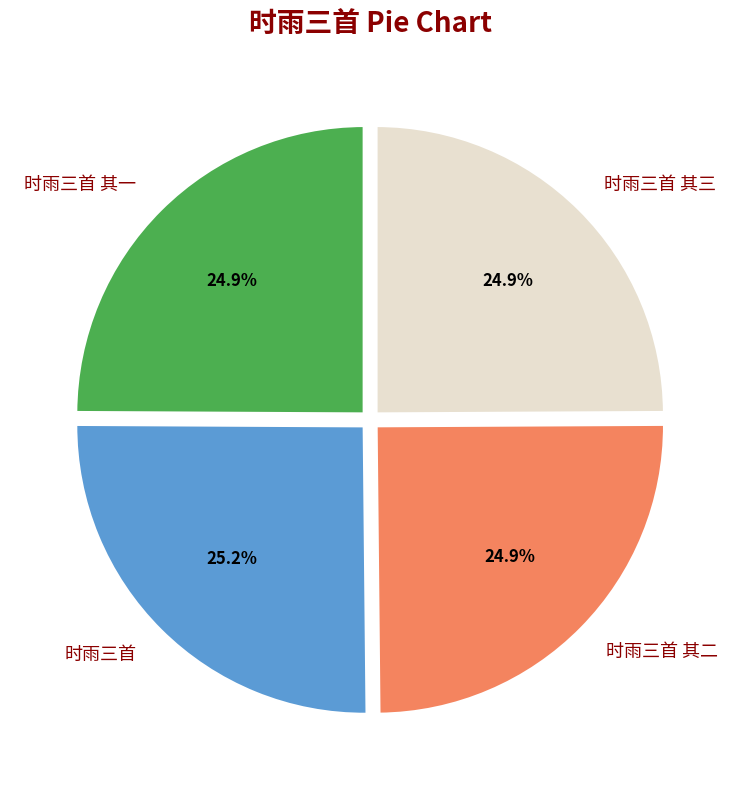

What percentage do 时雨三首 其二 and 时雨三首 together represent?

50.2%